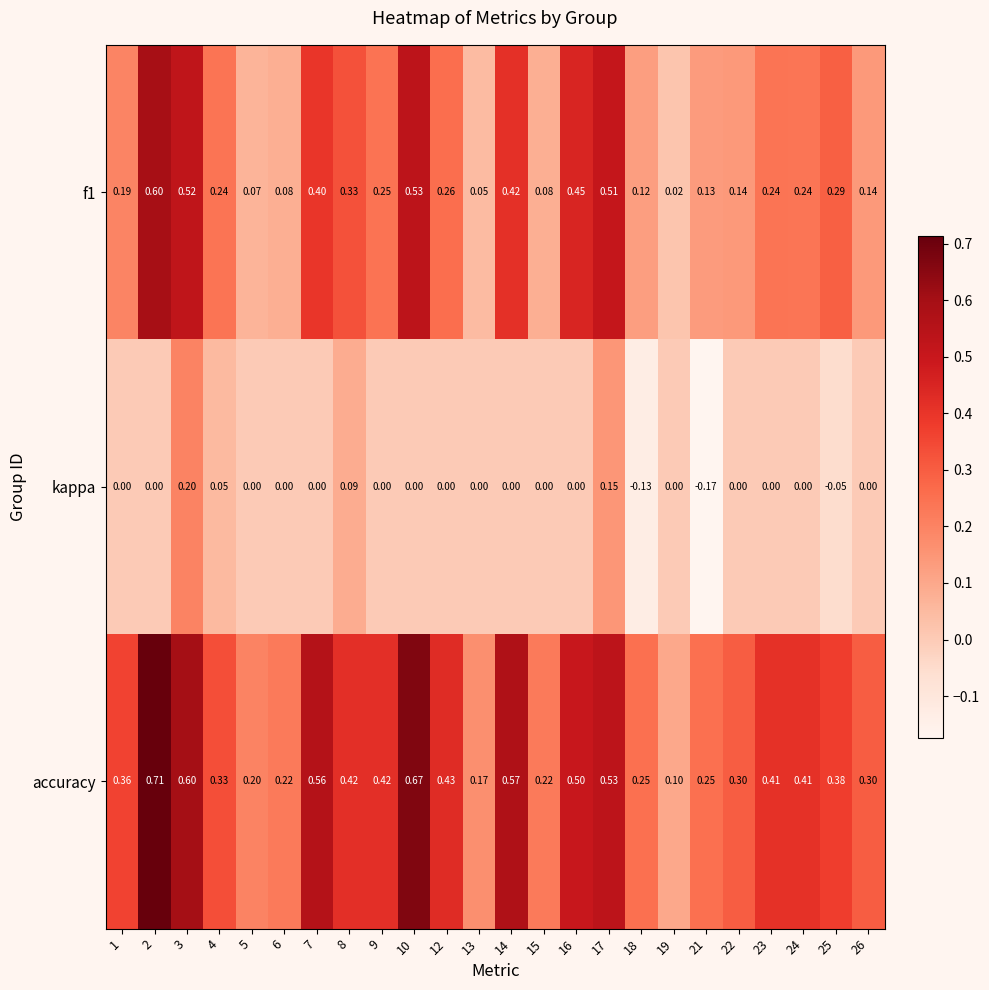

Which series has the largest total across all categories?

accuracy